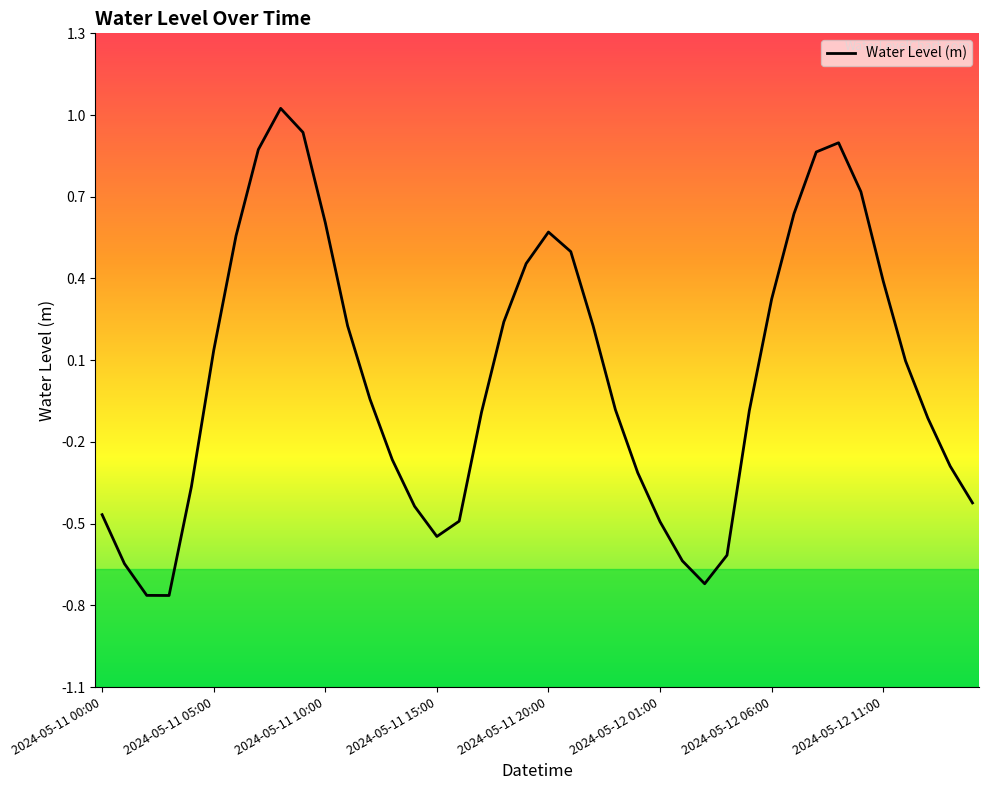

What is the difference between the maximum and minimum values?

1.8